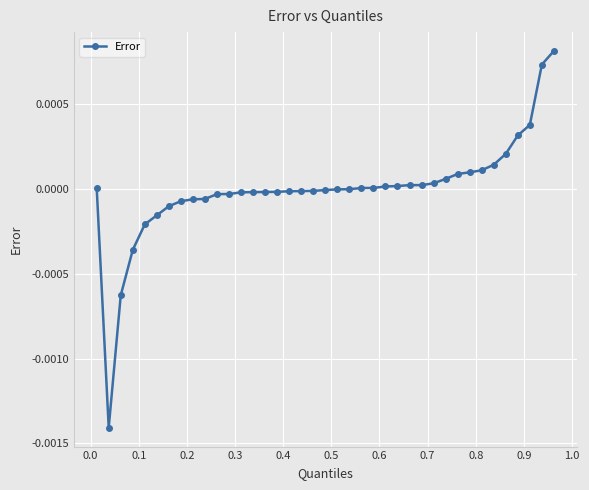

Count the number of categories in the chart.

39